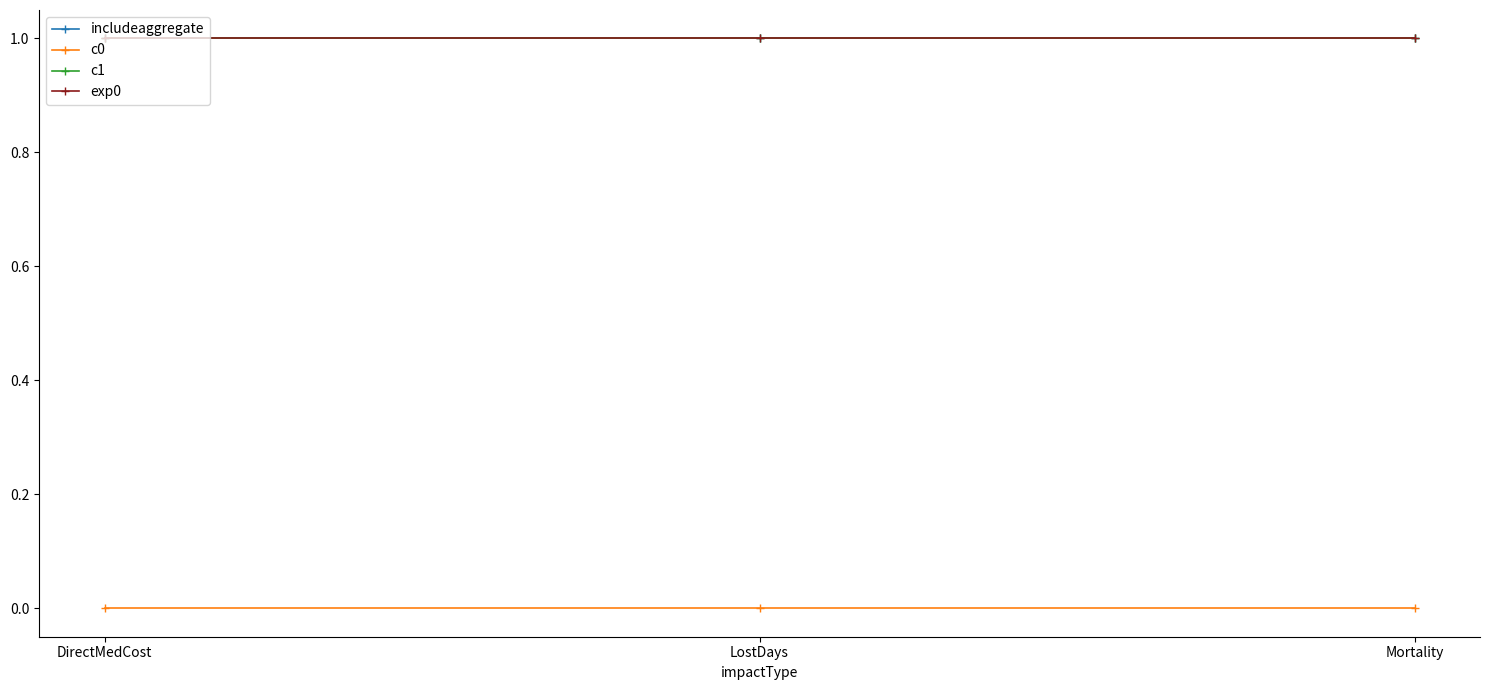

What is the highest value of the includeaggregate series?

1